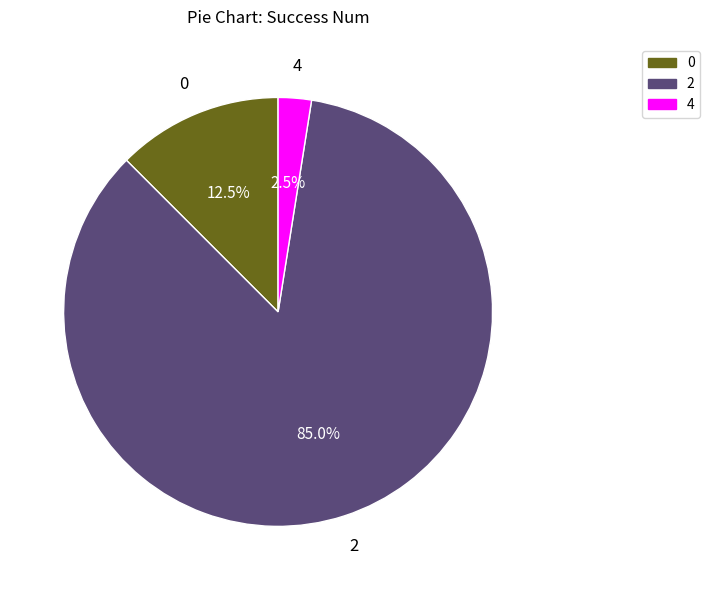

True or false: 4 accounts for 57% of the total.

False